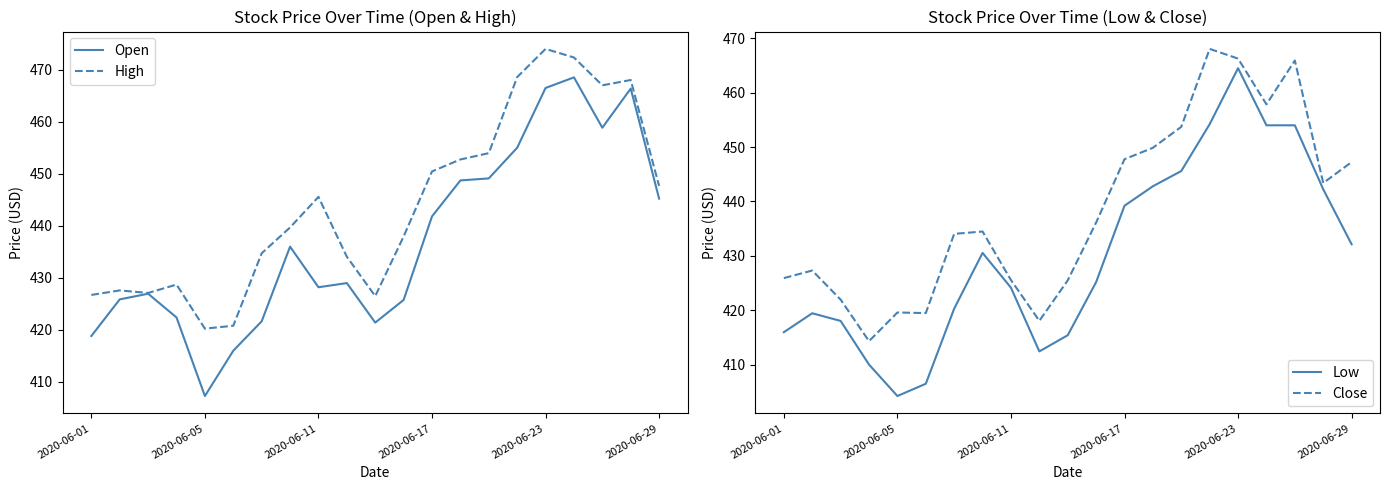

Is it true that Open equals 445.2 at 2020-06-29?

True